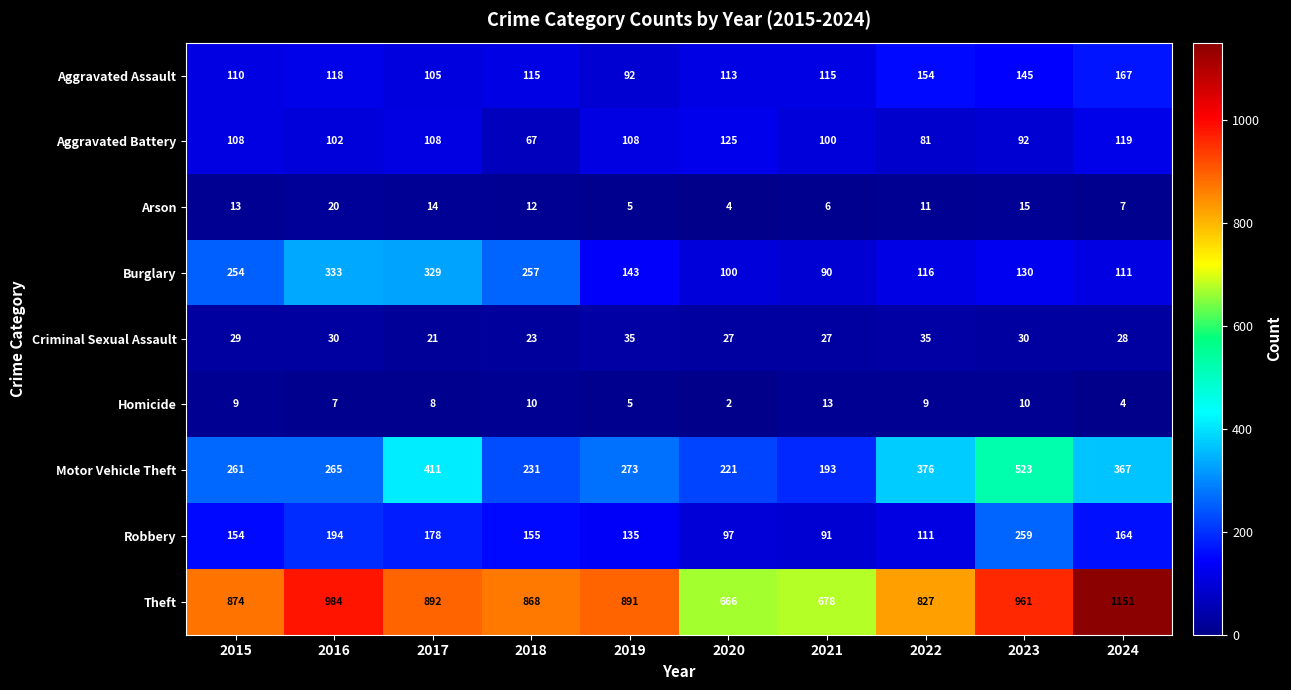

List the series in order of their peak value, lowest first.

Homicide, Arson, Criminal Sexual Assault, Aggravated Battery, Aggravated Assault, Robbery, Burglary, Motor Vehicle Theft, Theft